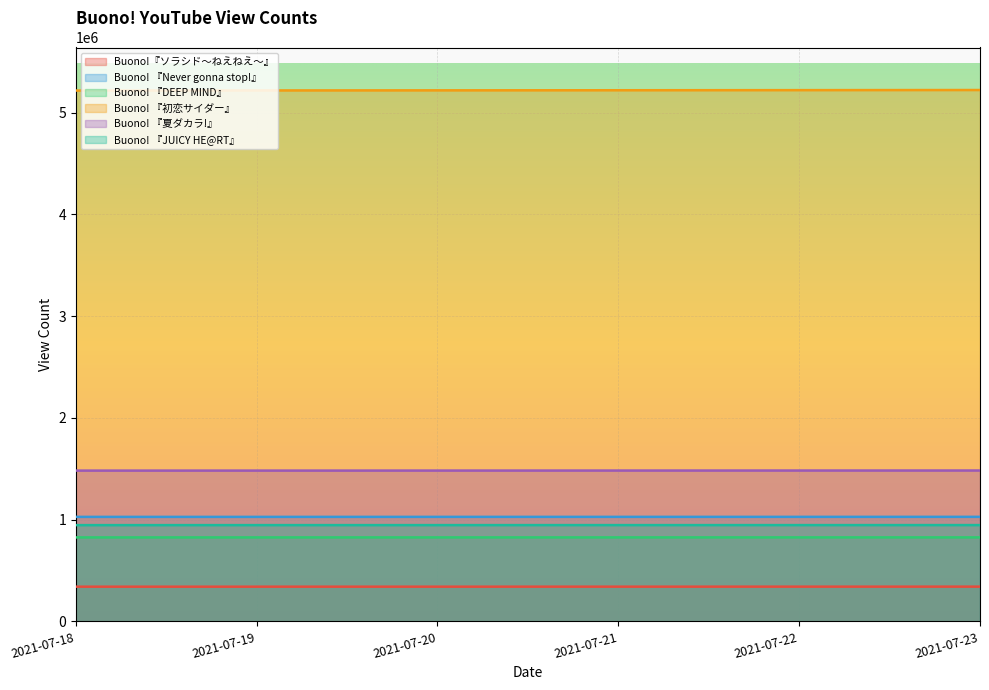

Which has a higher value, 2021-07-22 or 2021-07-23?

2021-07-23